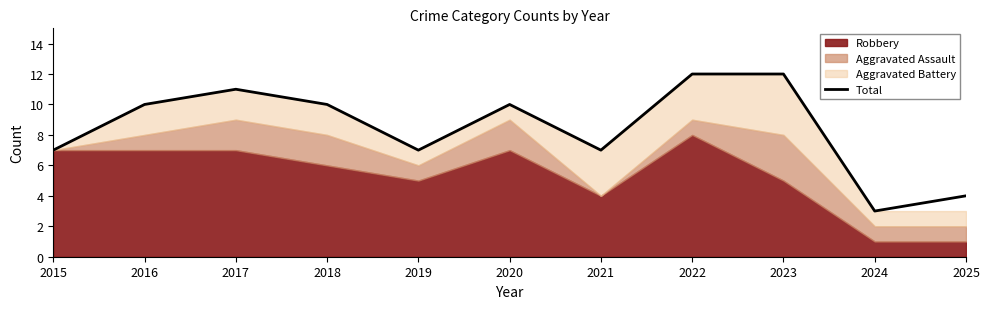

Is it true that the value at 2021 is 7?

True